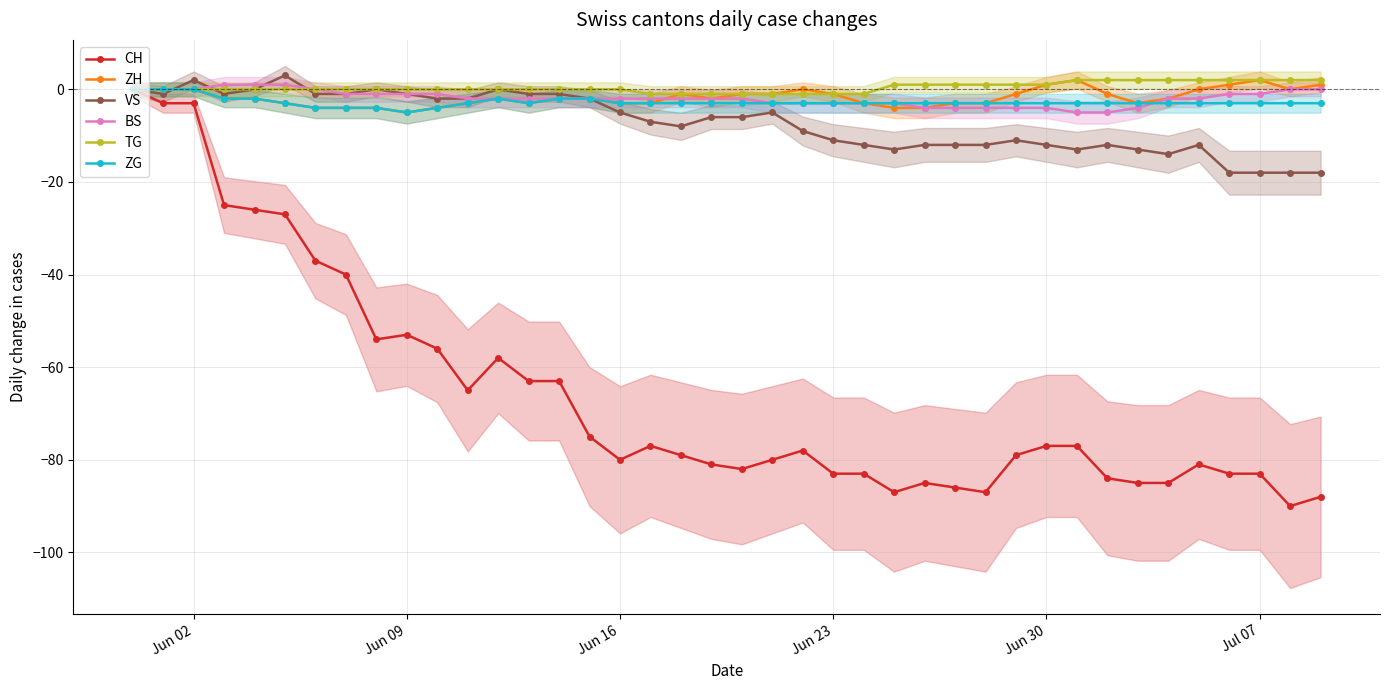

At how many categories does at least one series exceed -1?

33